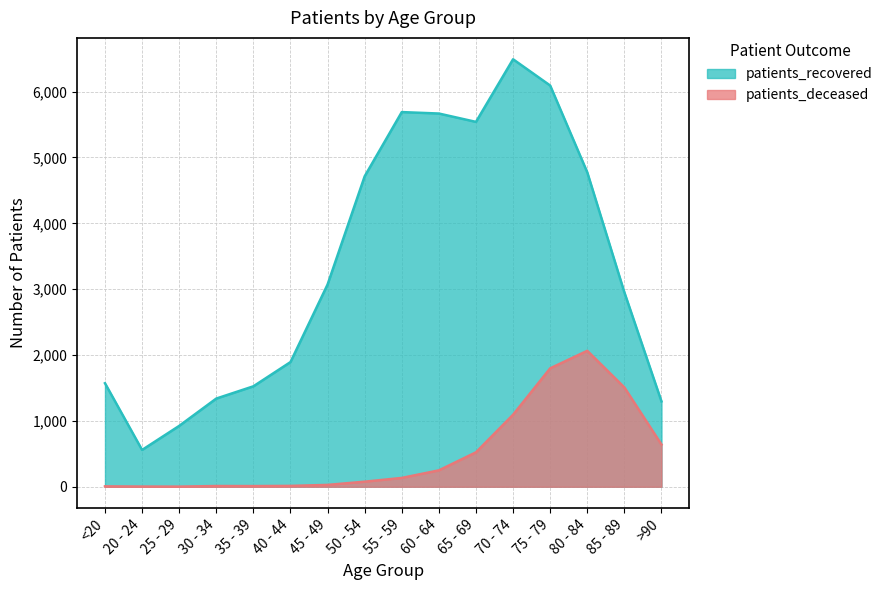

What is the value of the patients_recovered point at the 6th from the left?

1893